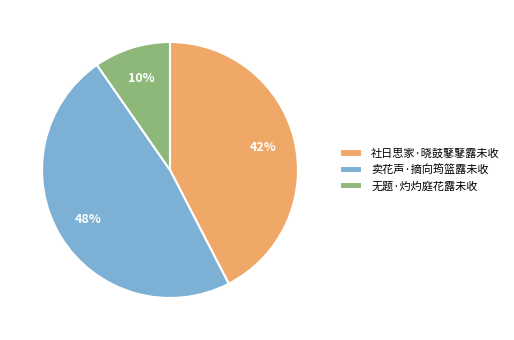

To the nearest percent, what is the combined percentage of 社日思家·晓鼓鼕鼕露未收 and 卖花声·摘向筠篮露未收?

90%